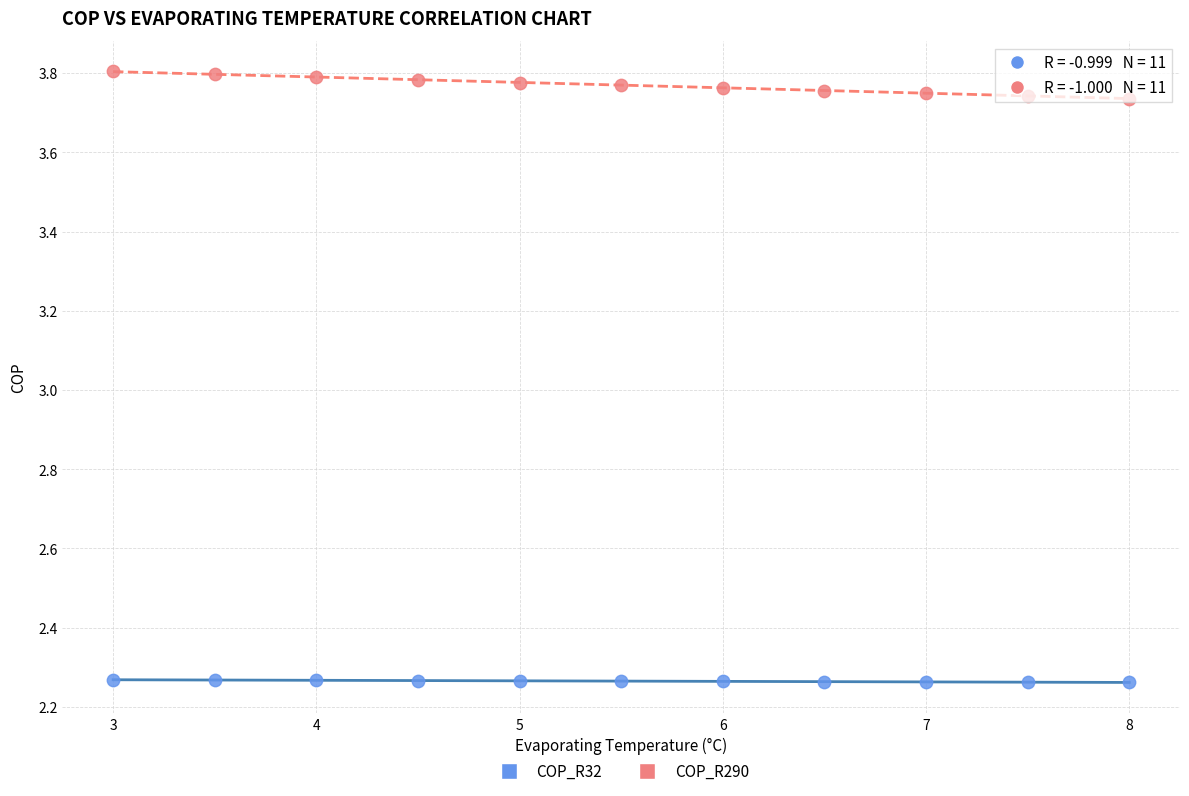

Which series has the largest Y range (max minus min)?

COP_R290